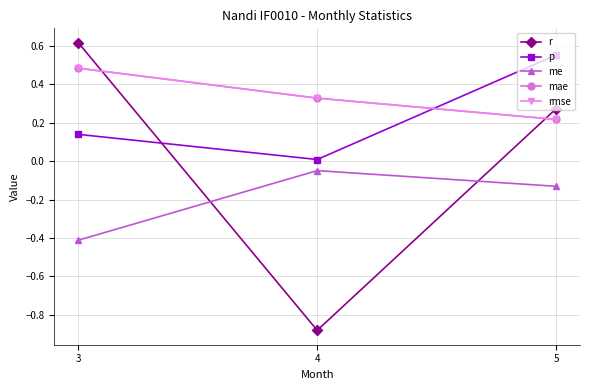

Is this an area chart (filled region under the line)?

No